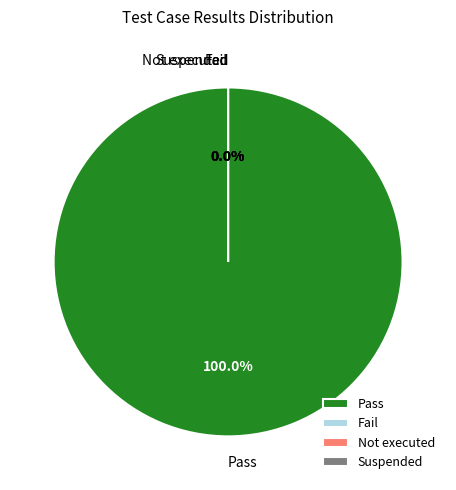

The Suspended slice represents 13% of the pie. True or false?

False